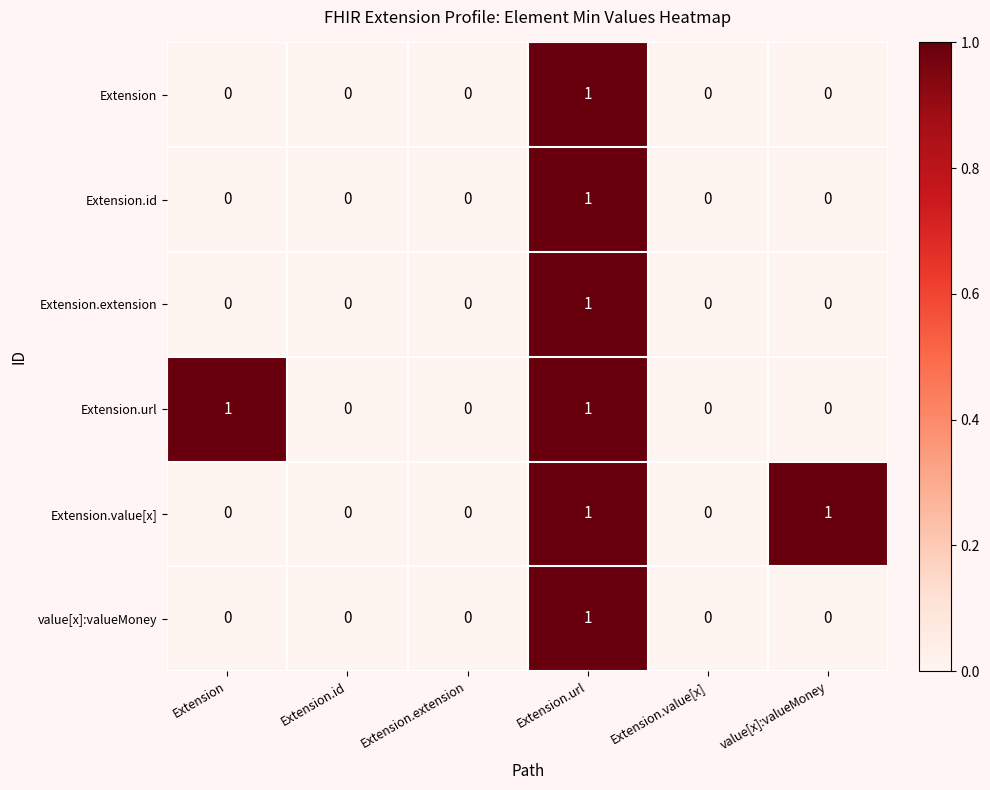

Which category has the highest value in the Extension.extension series?

Extension.url